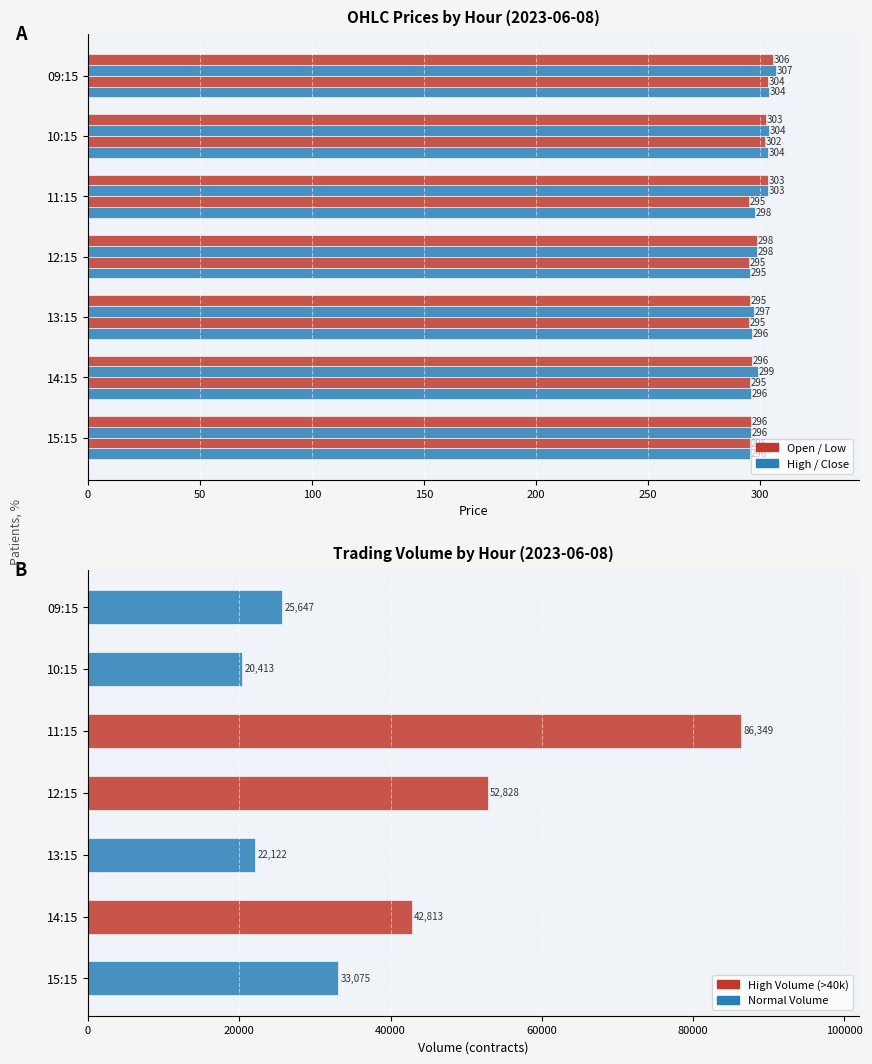

Reading left to right, list all the values displayed in this chart.

Open: 305.9	302.6	303.4	298.4	295.4	296.1	295.8
High: 307.1	304.0	303.4	298.5	297.0	298.8	296.0
Low: 303.6	302.1	295.0	295.1	295.1	295.3	295.2
Close: 303.8	303.5	297.9	295.4	296.1	295.8	295.6
Volume: 25647.0	20413.0	86349.0	52828.0	22122.0	42813.0	33075.0